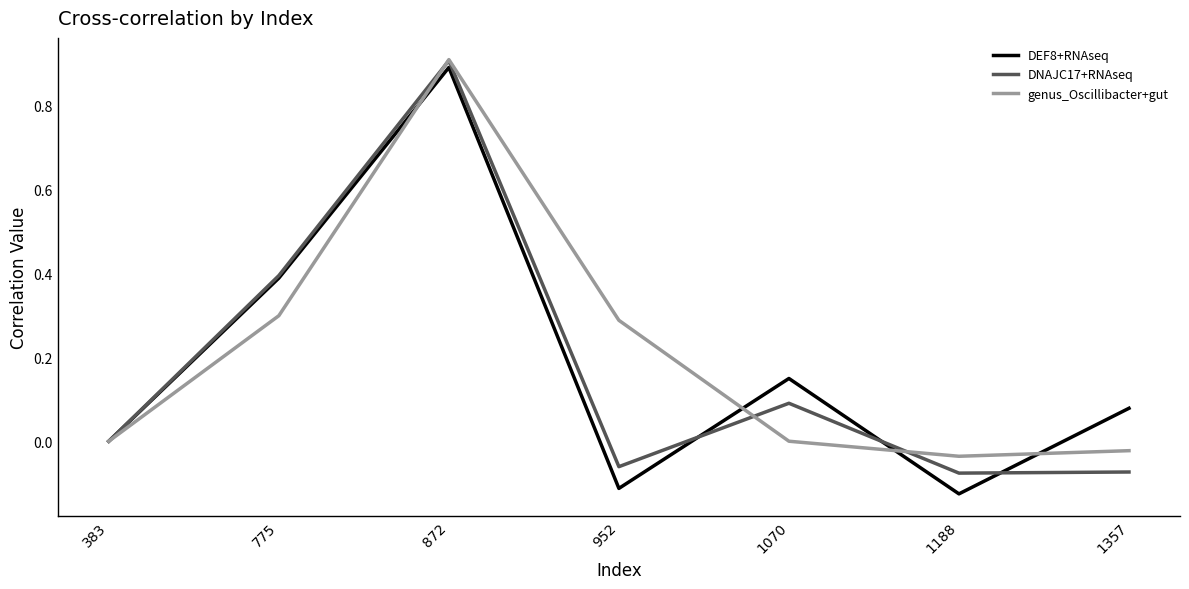

The DEF8+RNAseq series shows 0.2 at 1070. True or false?

False